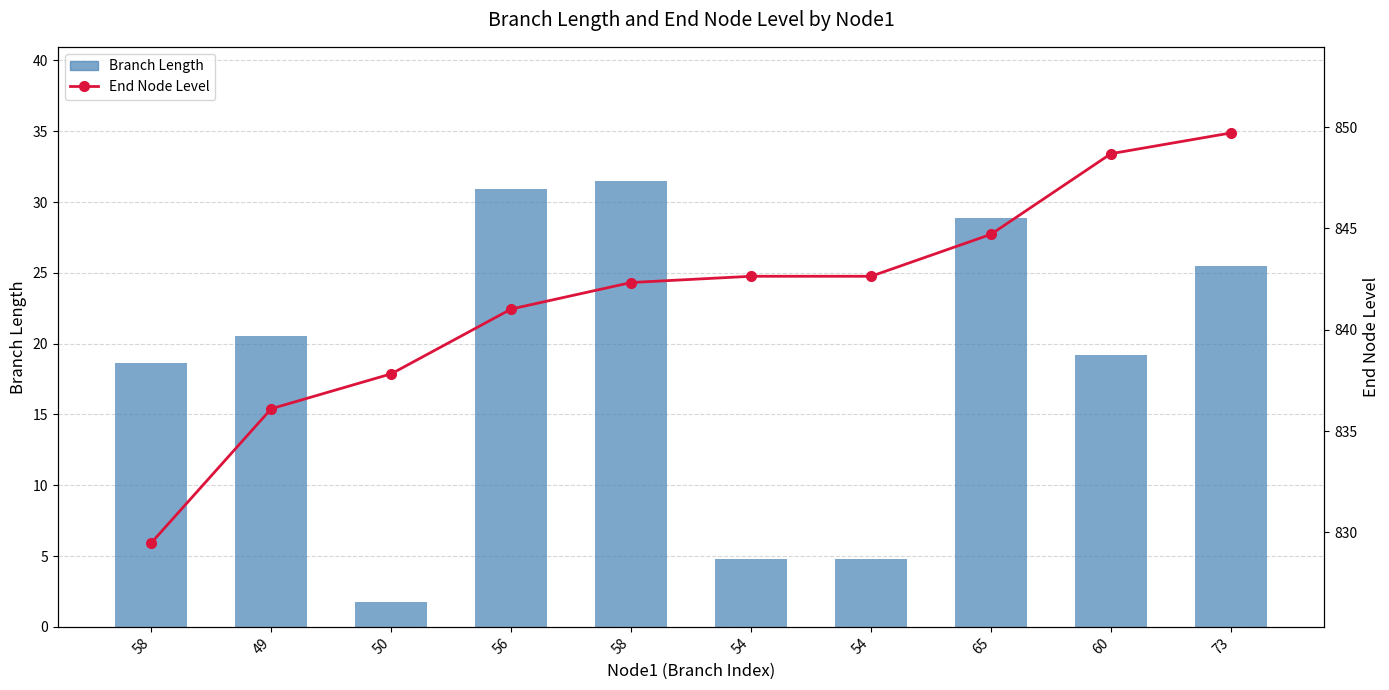

What is the difference between the maximum and minimum values in the End Node Level series?

20.2